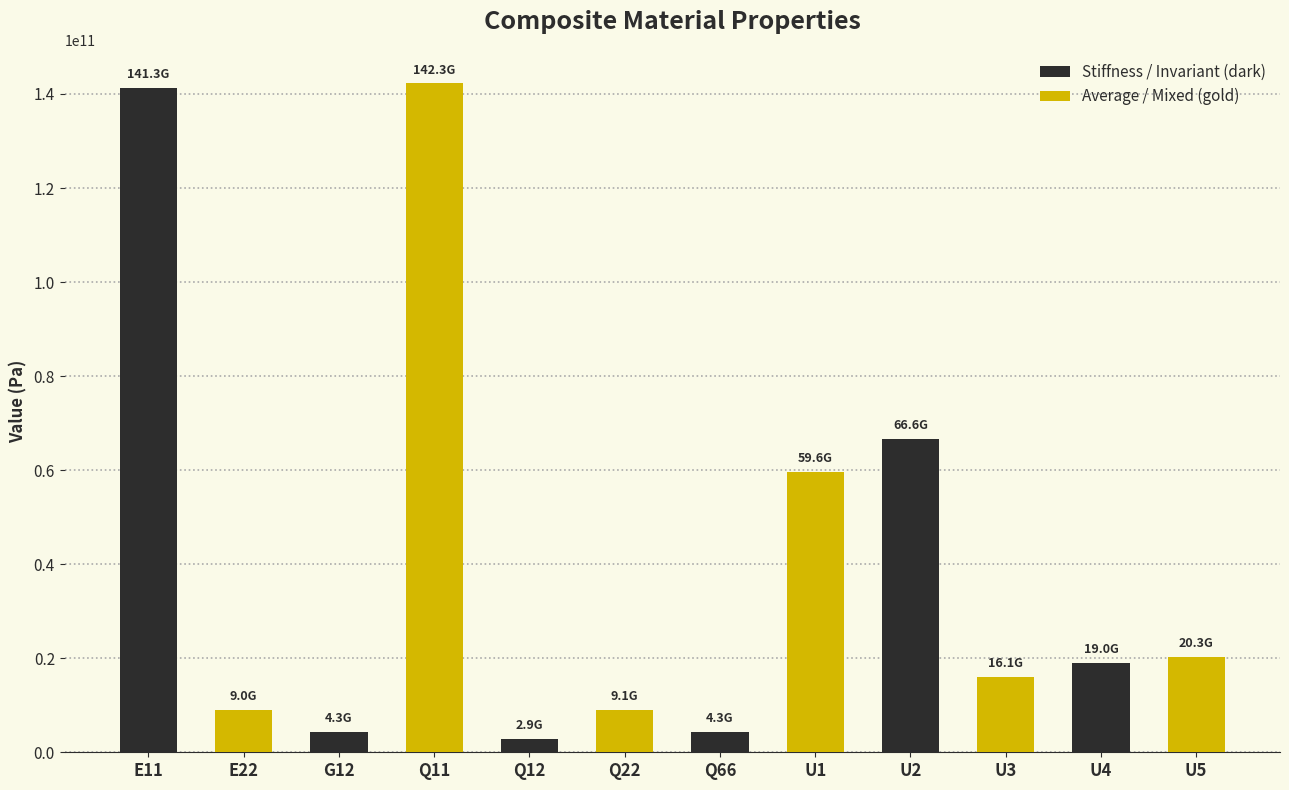

True or false: the data shows 9091607653.9 at Q22.

True